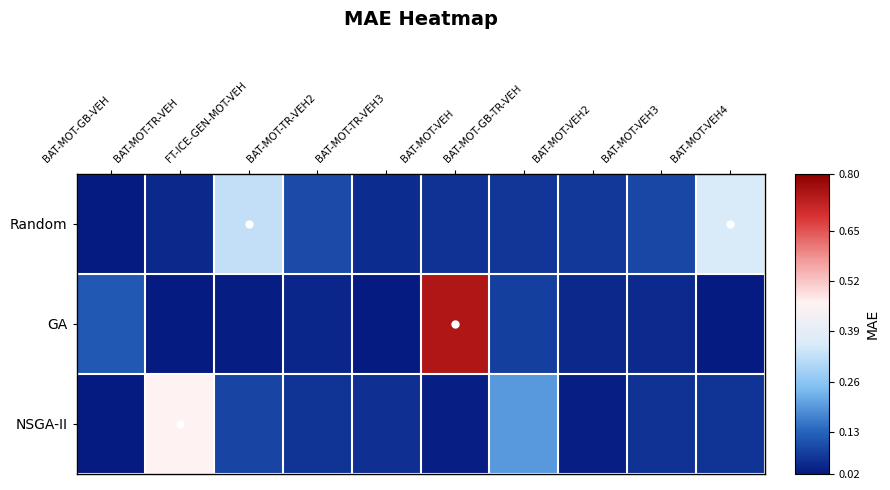

Reading right to left, what are all the values shown in this chart?

Random: BAT-MOT-VEH4=0.4	BAT-MOT-VEH3=0.1	BAT-MOT-VEH2=0.1	BAT-MOT-GB-TR-VEH=0.1	BAT-MOT-VEH=0.1	BAT-MOT-TR-VEH3=0.0	BAT-MOT-TR-VEH2=0.1	FT-ICE-GEN-MOT-VEH=0.3	BAT-MOT-TR-VEH=0.0	BAT-MOT-GB-VEH=0.0
GA: BAT-MOT-VEH4=0.0	BAT-MOT-VEH3=0.0	BAT-MOT-VEH2=0.0	BAT-MOT-GB-TR-VEH=0.1	BAT-MOT-VEH=0.7	BAT-MOT-TR-VEH3=0.0	BAT-MOT-TR-VEH2=0.0	FT-ICE-GEN-MOT-VEH=0.0	BAT-MOT-TR-VEH=0.0	BAT-MOT-GB-VEH=0.1
NSGA-II: BAT-MOT-VEH4=0.1	BAT-MOT-VEH3=0.1	BAT-MOT-VEH2=0.0	BAT-MOT-GB-TR-VEH=0.2	BAT-MOT-VEH=0.0	BAT-MOT-TR-VEH3=0.1	BAT-MOT-TR-VEH2=0.1	FT-ICE-GEN-MOT-VEH=0.1	BAT-MOT-TR-VEH=0.5	BAT-MOT-GB-VEH=0.0